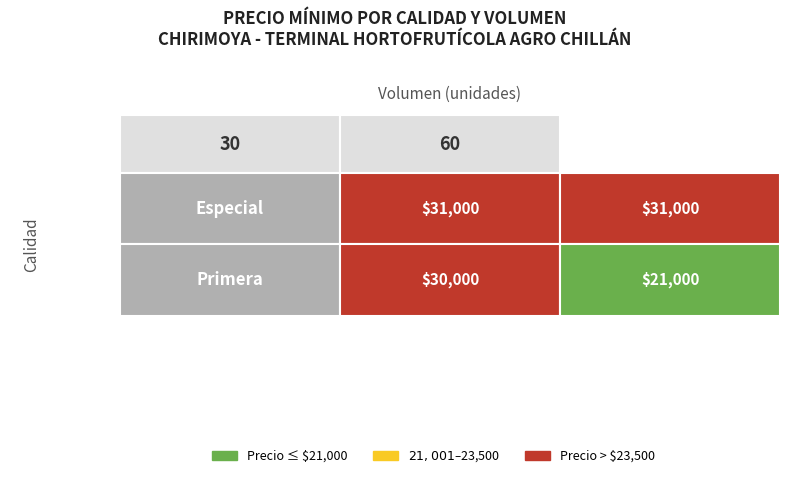

Count the number of data series in this chart.

2